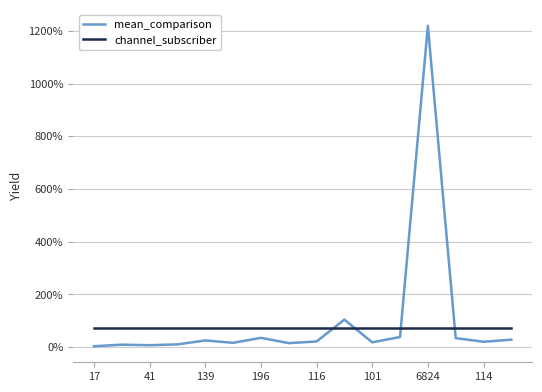

Is this an area chart (filled region under the line)?

No